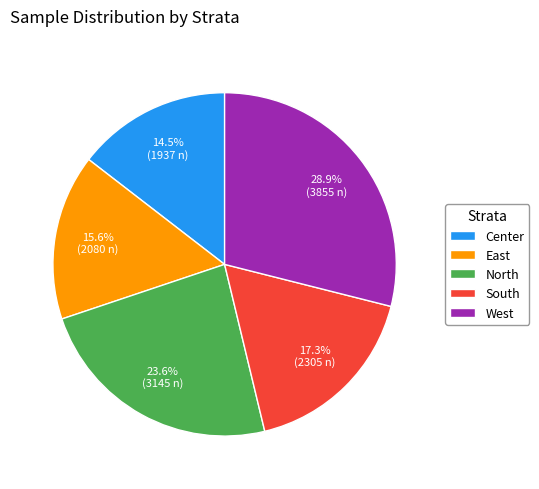

Does Center account for over 50% of the chart?

No